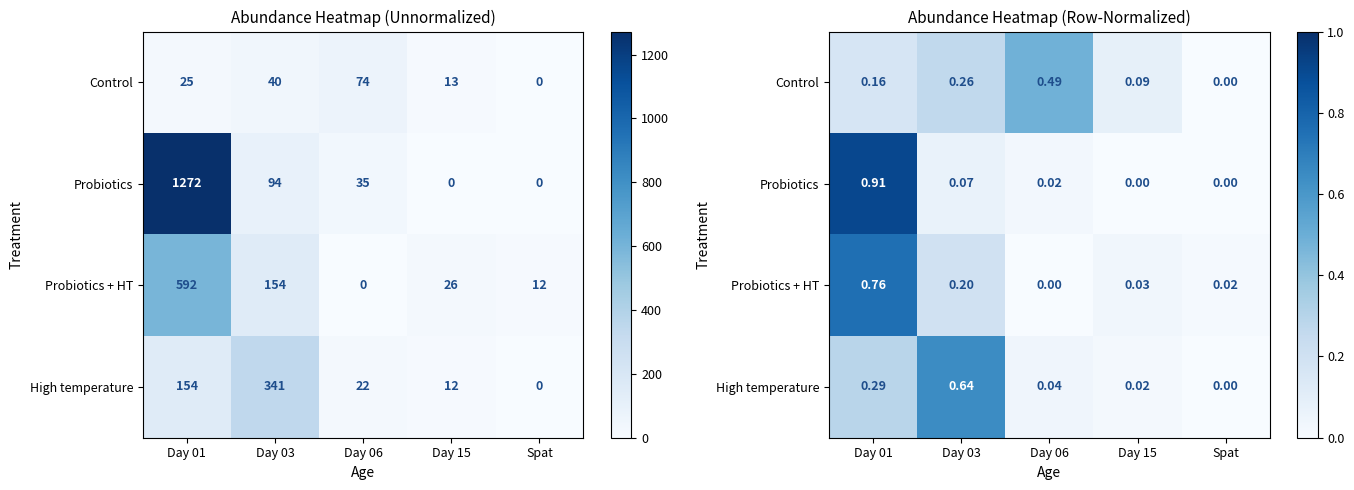

At how many categories does at least one series exceed 0?

5